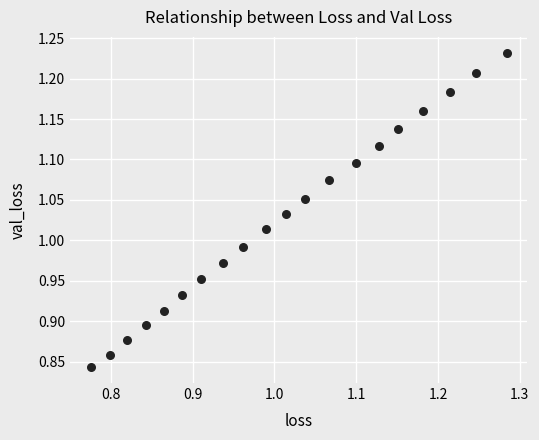

What is the range of X values (max minus min)?

0.5